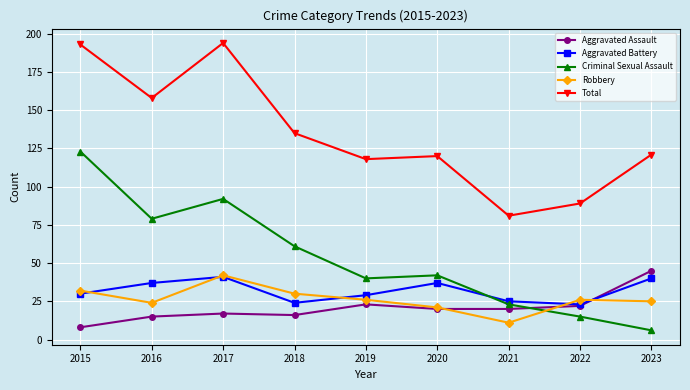

What is the sum of all Aggravated Assault values?

186